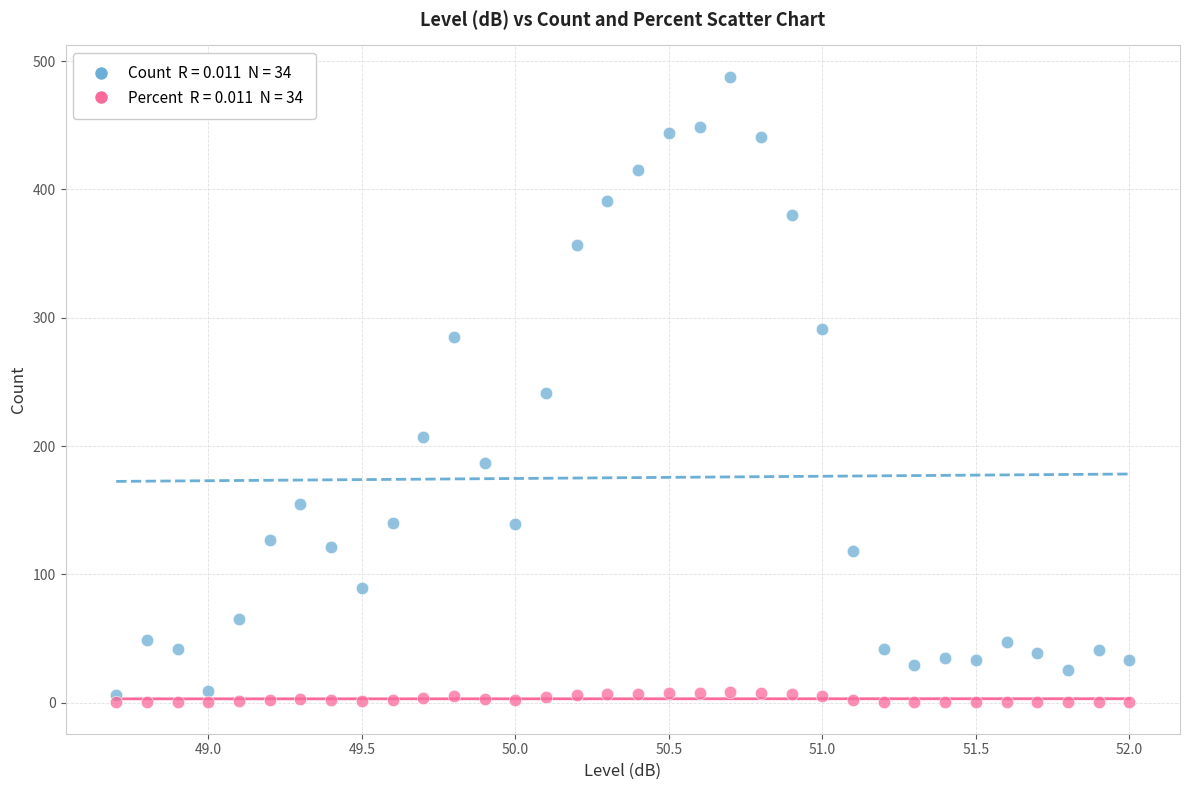

Across all data points, what is the range of X values (max minus min)?

3.3